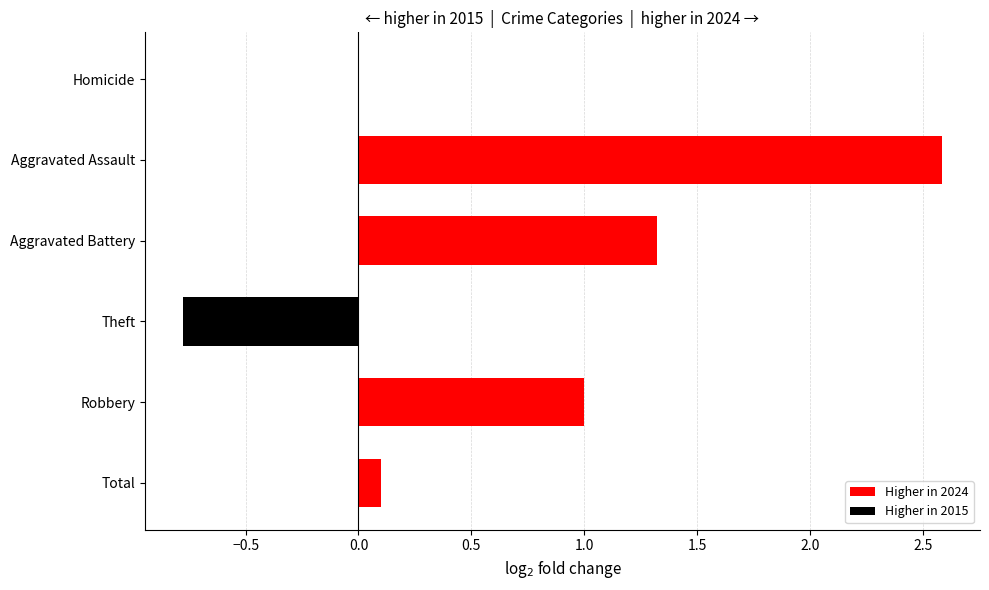

How many distinct data groups are displayed?

1